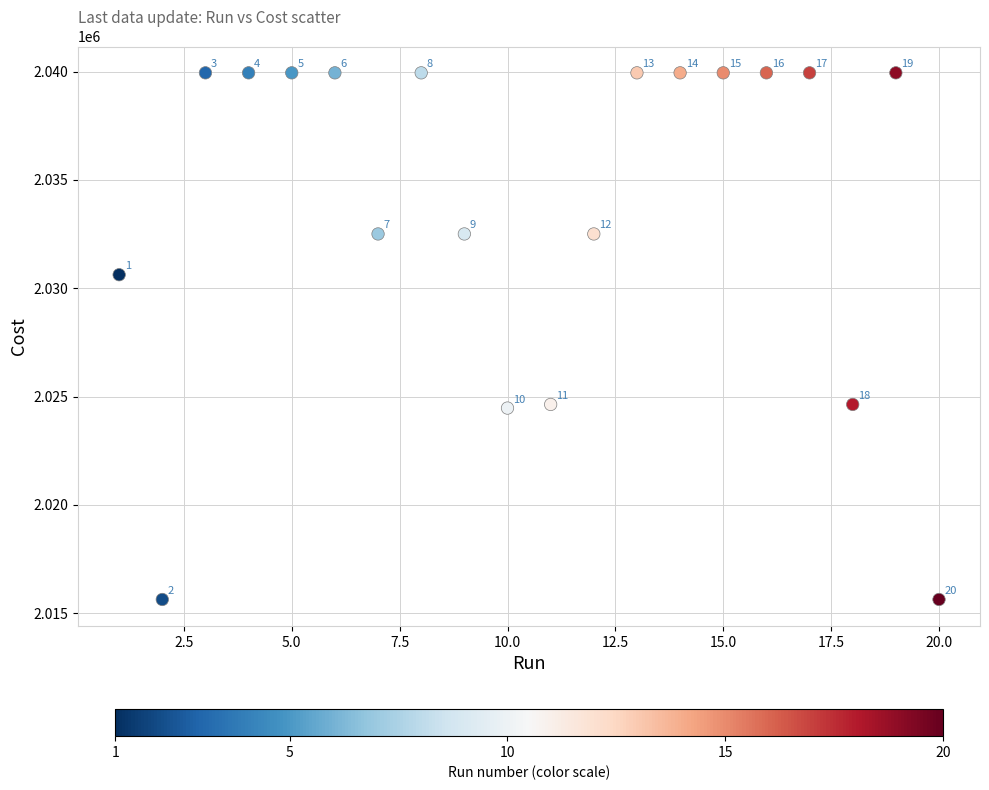

What Y value in the scatter plot is closest to 2027786?

2030624.0